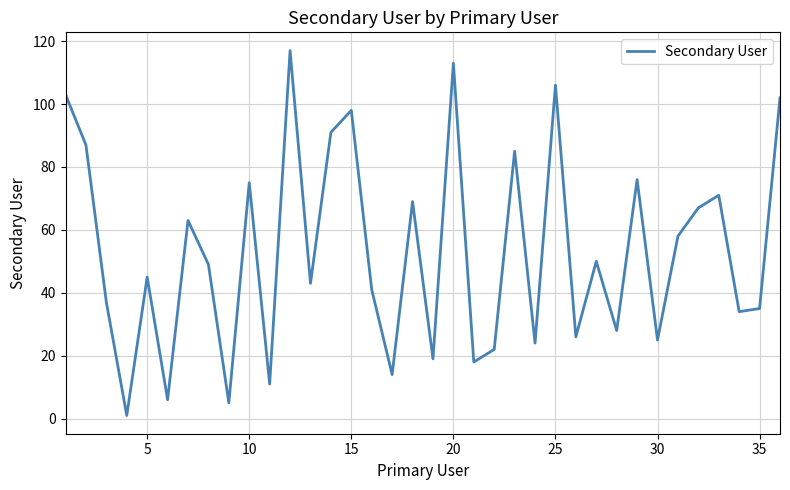

Reading left to right, extract all data points from this chart.

103	87	37	1	45	6	63	49	5	75	11	117	43	91	98	41	14	69	19	113	18	22	85	24	106	26	50	28	76	25	58	67	71	34	35	102